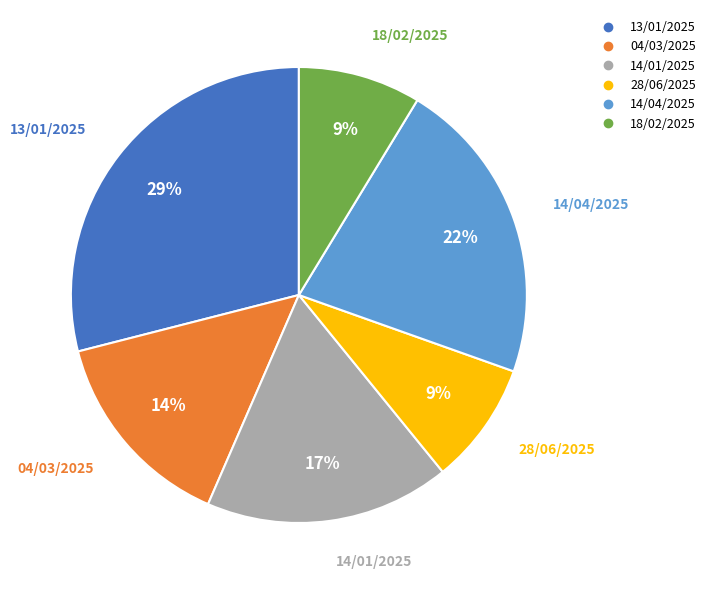

Is the sum of 14/04/2025 and 04/03/2025 greater than half?

No